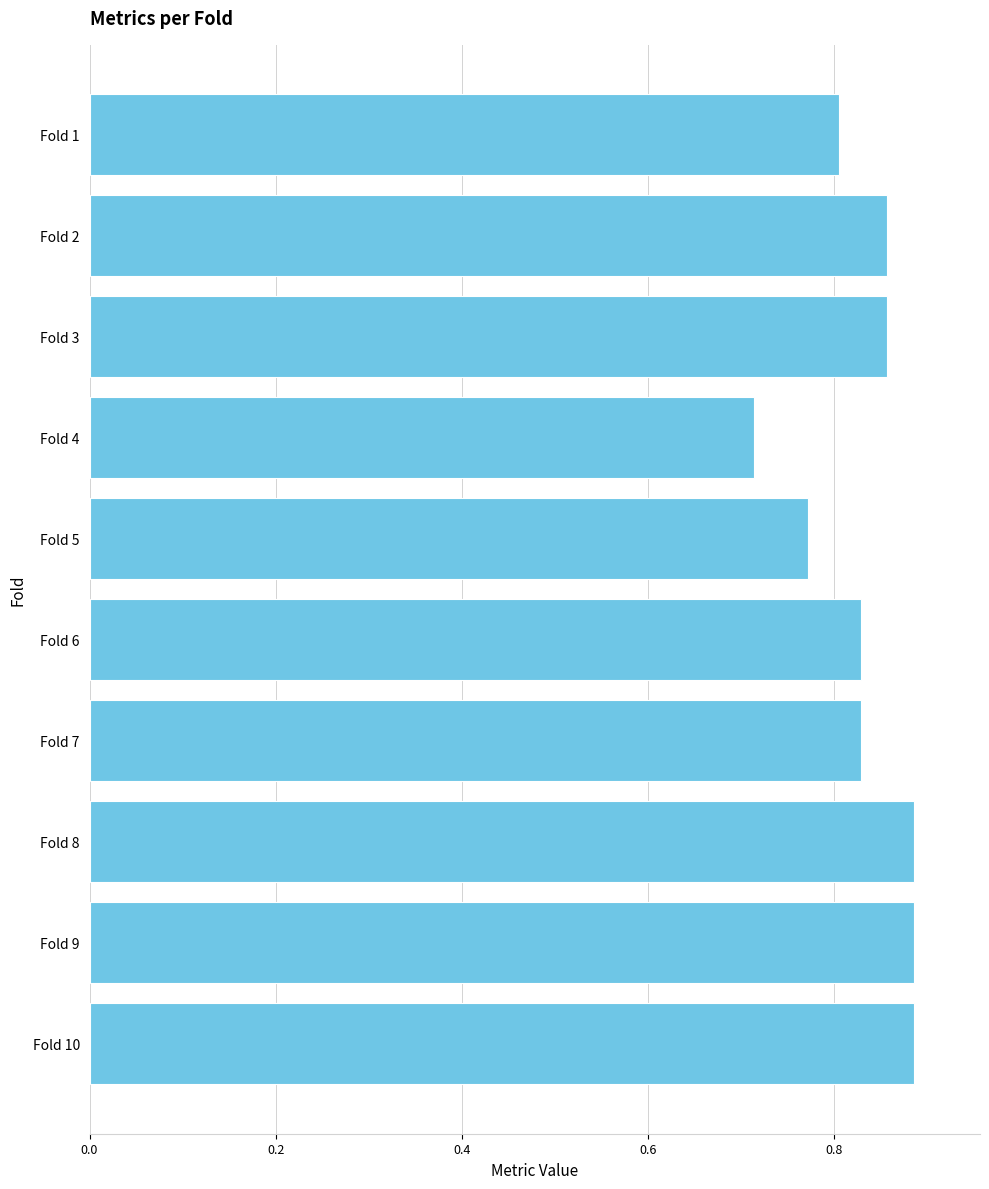

Which has a higher value, Fold 1 or Fold 6?

Fold 6